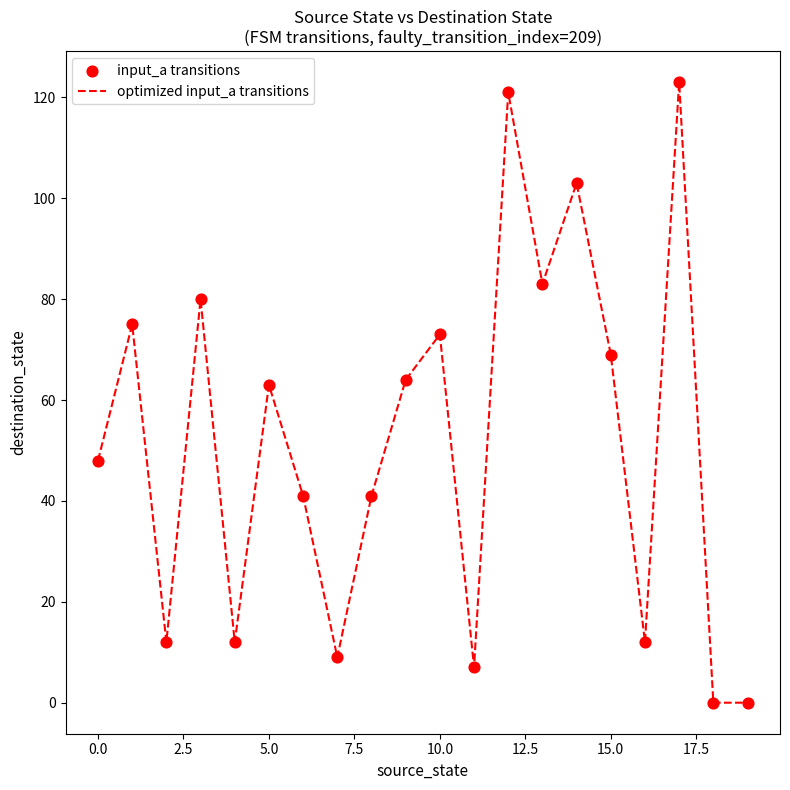

What is the maximum value shown in the chart?

123